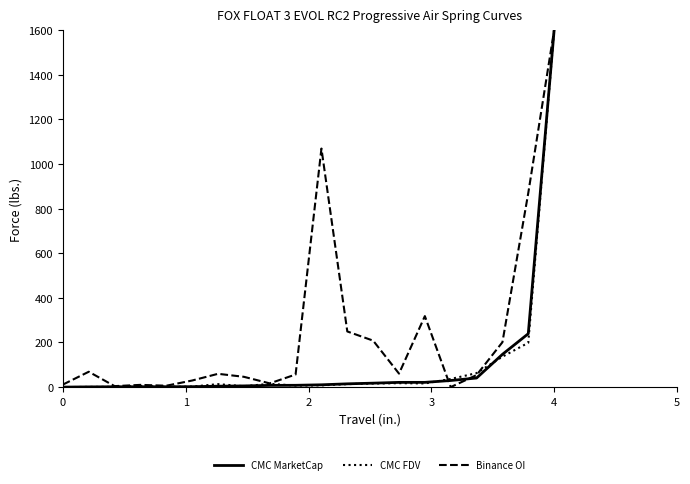

What is the maximum value shown in the chart?

1600.0